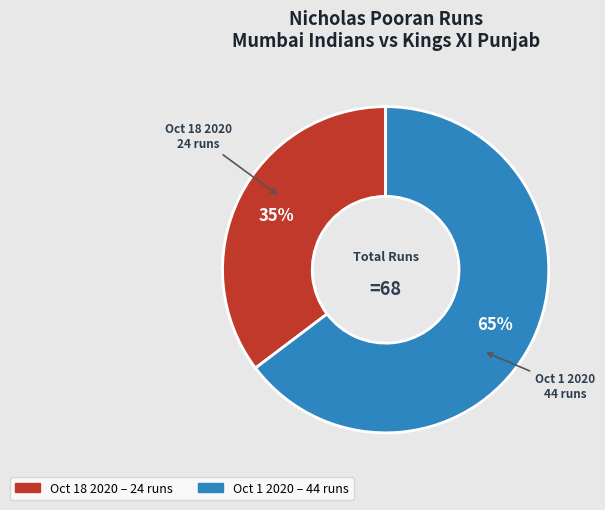

What percentage is the Oct 1 2020 slice, to the nearest percent?

65%